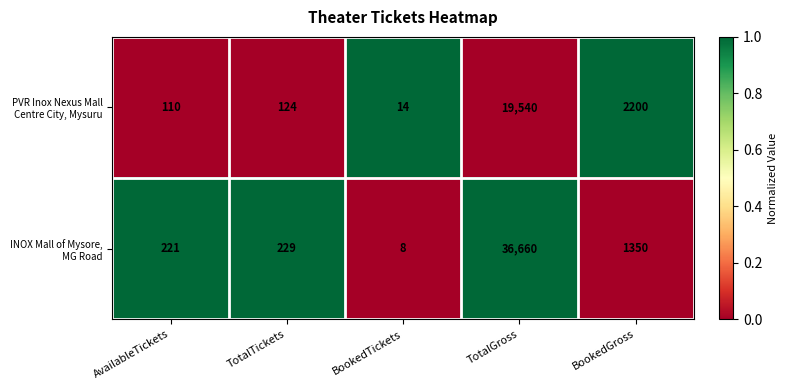

What is the greatest value displayed?

36660